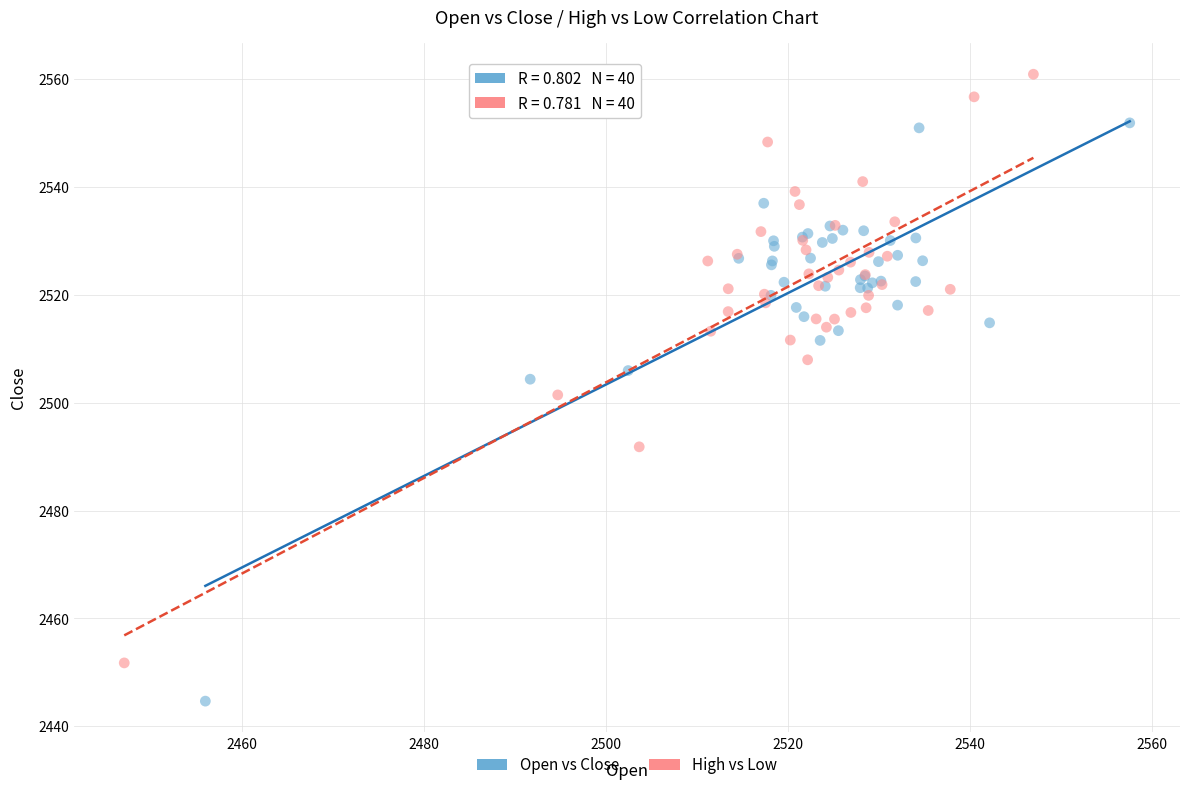

What are all the series names shown in the legend?

Open vs Close, High vs Low